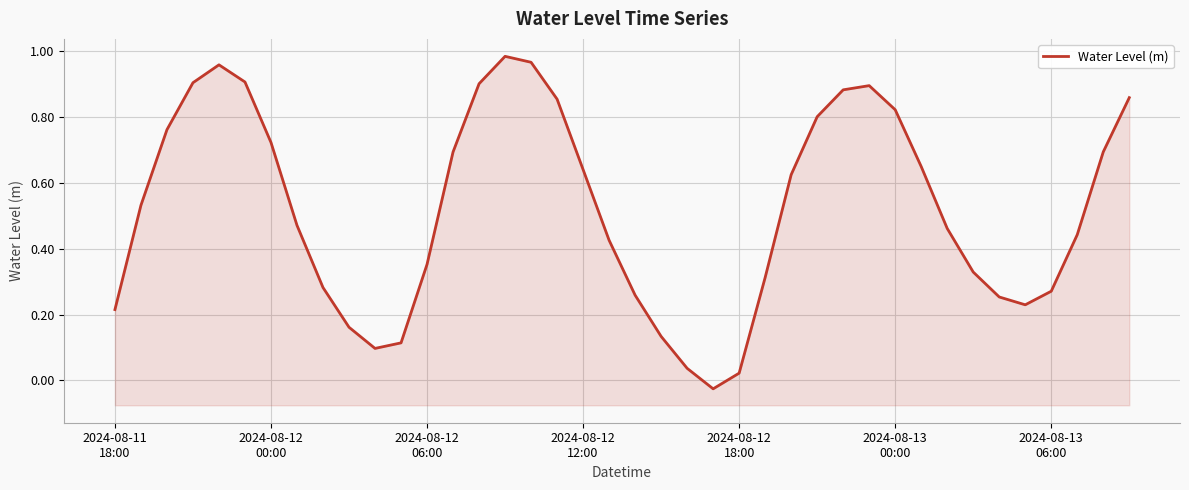

True or false: the data shows 0.3 at 20.

True